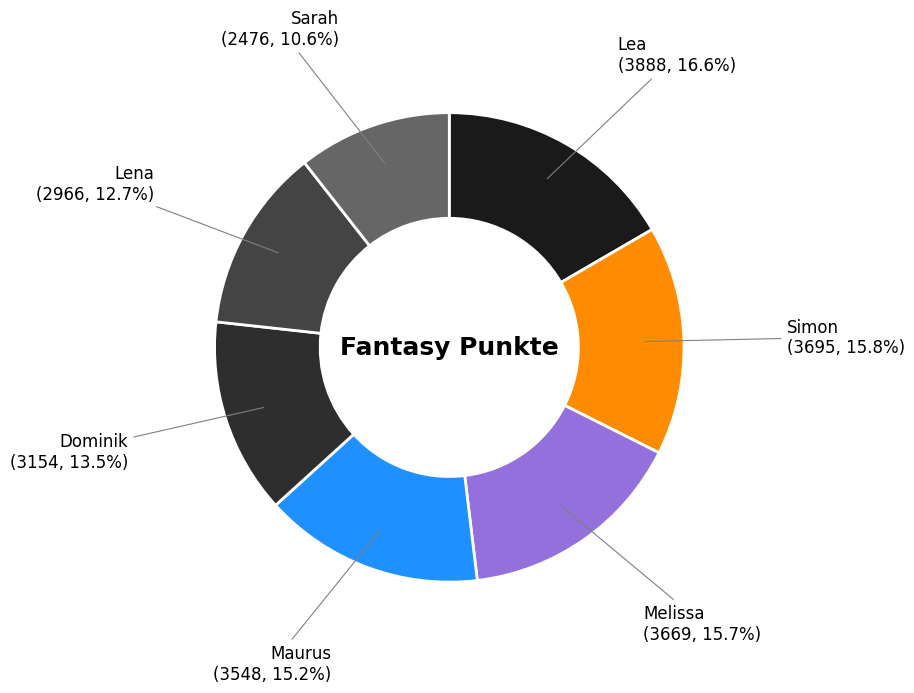

True or false: Simon accounts for 6% of the total.

False